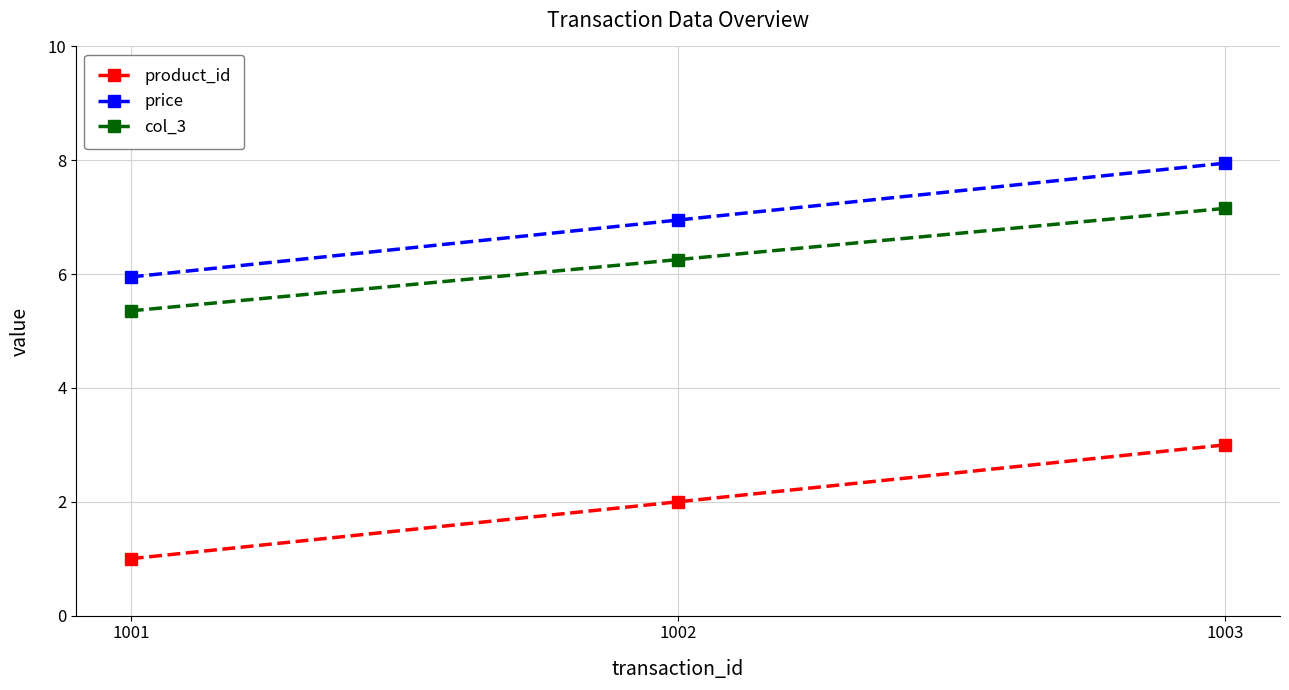

What is the value of the col_3 point at the 2nd from the left?

6.3